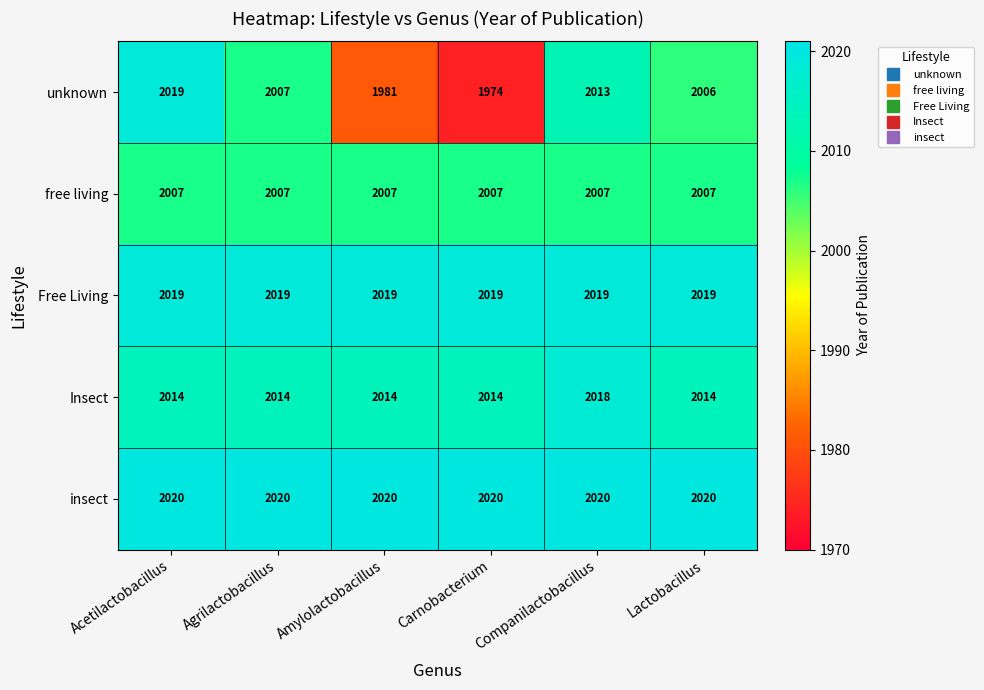

What is the greatest value displayed?

2020